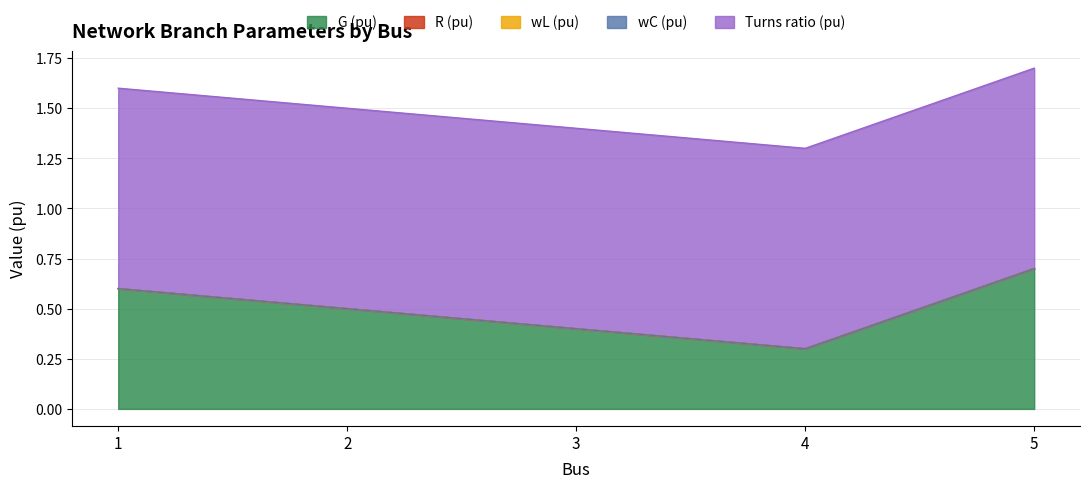

At which category is the sum across all series the highest?

5